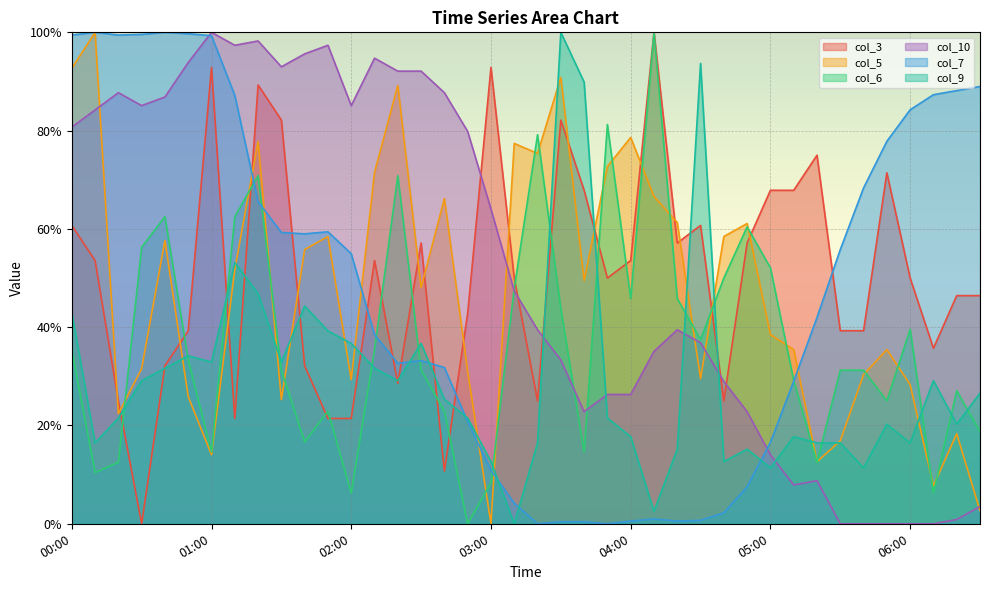

Reading left to right, transcribe all the data shown in this chart.

col_3: 60.7	53.6	25.0	0.0	32.1	39.3	92.9	21.4	89.3	82.1	32.1	21.4	21.4	53.6	28.6	57.1	10.7	42.9	92.9	50.0	25.0	82.1	67.9	50.0	53.6	100.0	57.1	60.7	25.0	57.1	67.9	67.9	75.0	39.3	39.3	71.4	50.0	35.7	46.4	46.4
col_5: 92.7	100.0	22.4	31.6	57.6	25.9	14.1	51.7	77.8	25.3	55.8	58.5	29.3	71.5	89.2	48.1	66.2	31.0	0.0	77.4	75.4	90.8	49.5	72.7	78.6	66.6	61.3	29.5	58.5	61.1	38.5	35.4	12.6	16.9	30.3	35.4	28.3	7.7	18.3	2.6
col_6: 35.4	10.4	12.5	56.2	62.5	33.3	14.6	62.5	70.8	31.2	16.7	22.9	6.2	35.4	70.8	31.2	22.9	0.0	8.3	47.9	79.2	43.7	14.6	81.2	45.8	100.0	45.8	37.5	50.0	60.4	52.1	29.2	12.5	31.2	31.2	25.0	39.6	6.2	27.1	18.7
col_10: 80.7	84.2	87.7	85.1	86.8	93.9	100.0	97.4	98.2	93.0	95.6	97.4	85.1	94.7	92.1	92.1	87.7	79.8	64.0	47.4	39.5	33.3	22.8	26.3	26.3	35.1	39.5	36.8	28.9	22.8	14.0	7.9	8.8	0.0	0.0	0.0	0.0	0.0	0.9	3.5
col_7: 99.4	100.0	99.4	99.6	100.0	99.7	99.3	87.2	65.6	59.3	59.0	59.4	55.0	38.5	32.6	33.2	31.8	20.8	10.9	4.2	0.0	0.4	0.4	0.0	0.6	1.0	0.6	0.7	2.2	7.5	16.6	29.0	42.0	55.8	68.3	77.8	84.2	87.3	88.1	89.0
col_9: 43.0	16.5	21.5	29.1	31.6	34.2	32.9	53.2	46.8	32.9	44.3	39.2	36.7	31.6	29.1	36.7	25.3	21.5	12.7	0.0	16.5	100.0	89.9	21.5	17.7	2.5	15.2	93.7	12.7	15.2	11.4	17.7	16.5	16.5	11.4	20.3	16.5	29.1	20.3	26.6